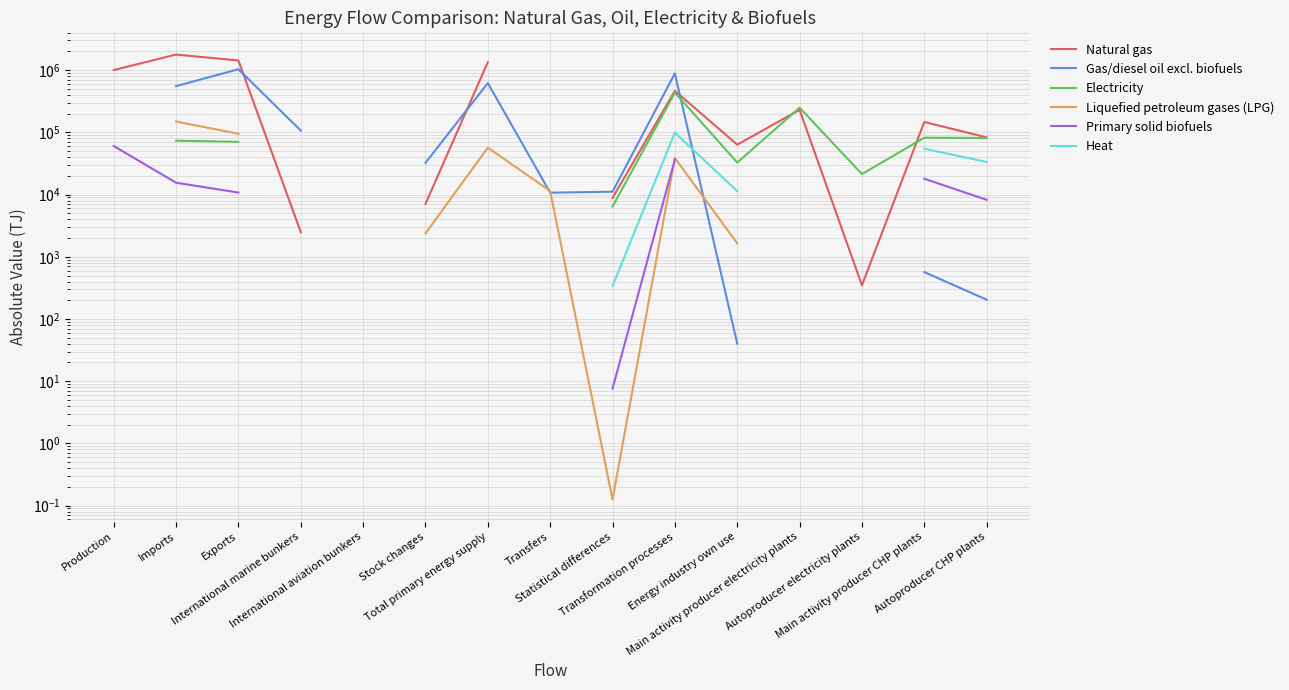

True or false: Natural gas has a value of 146653.8 at Main activity producer CHP plants.

True